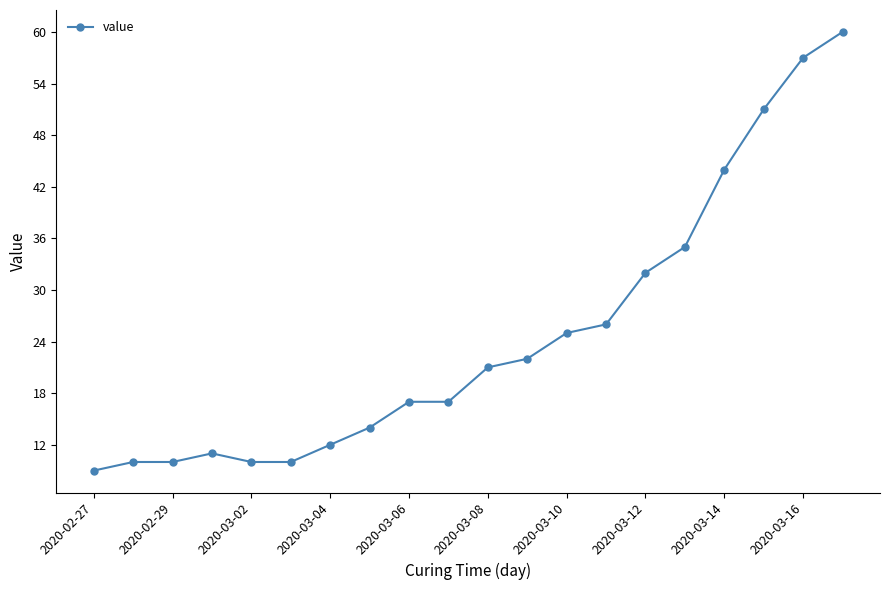

What is the greatest value displayed?

60